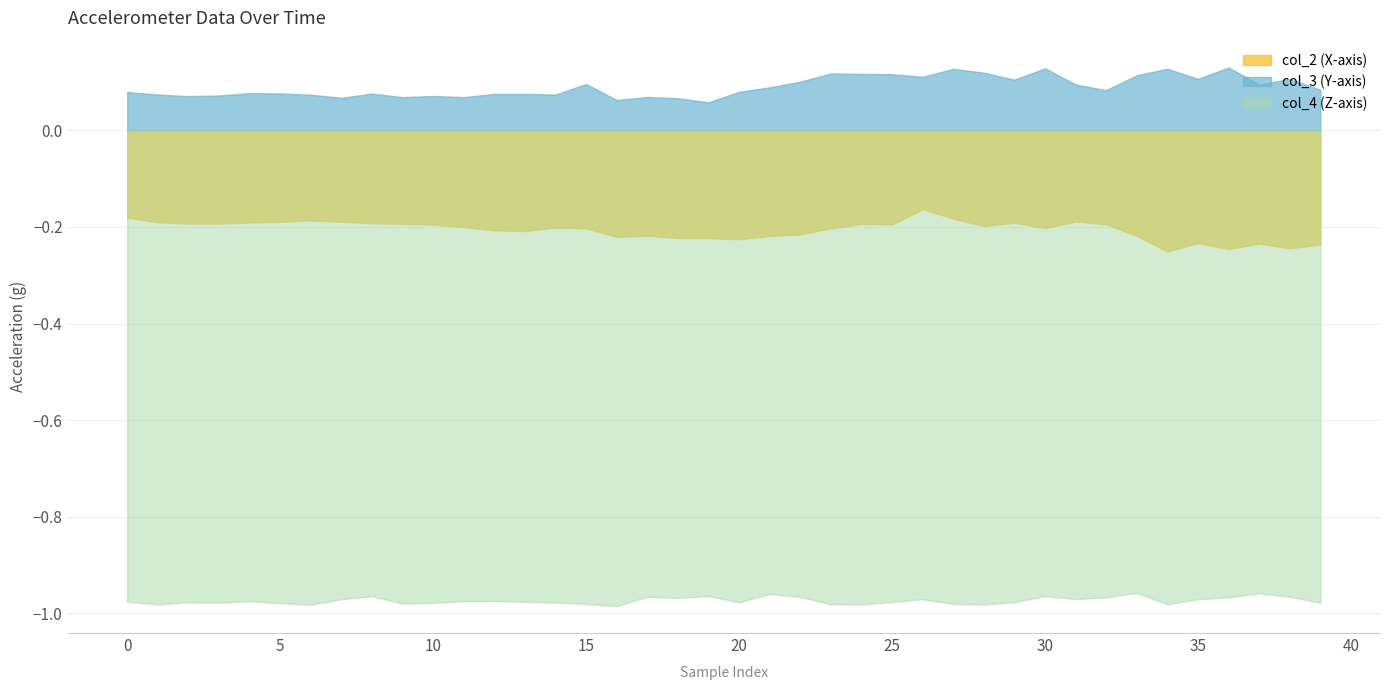

How many lines are shown in the chart?

3